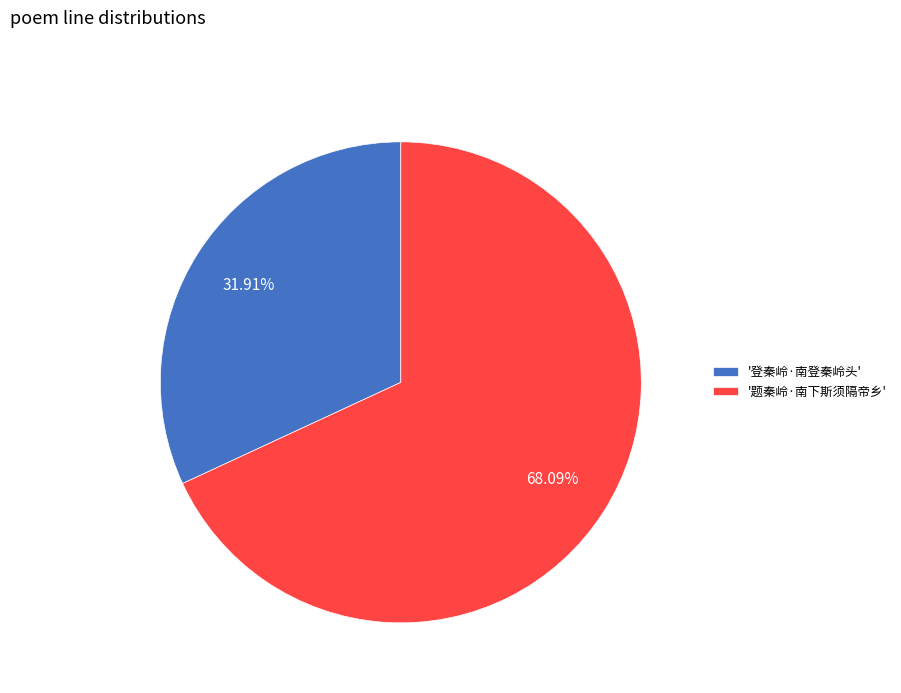

Rank the categories by value from highest to lowest.

'题秦岭·南下斯须隔帝乡', '登秦岭·南登秦岭头'